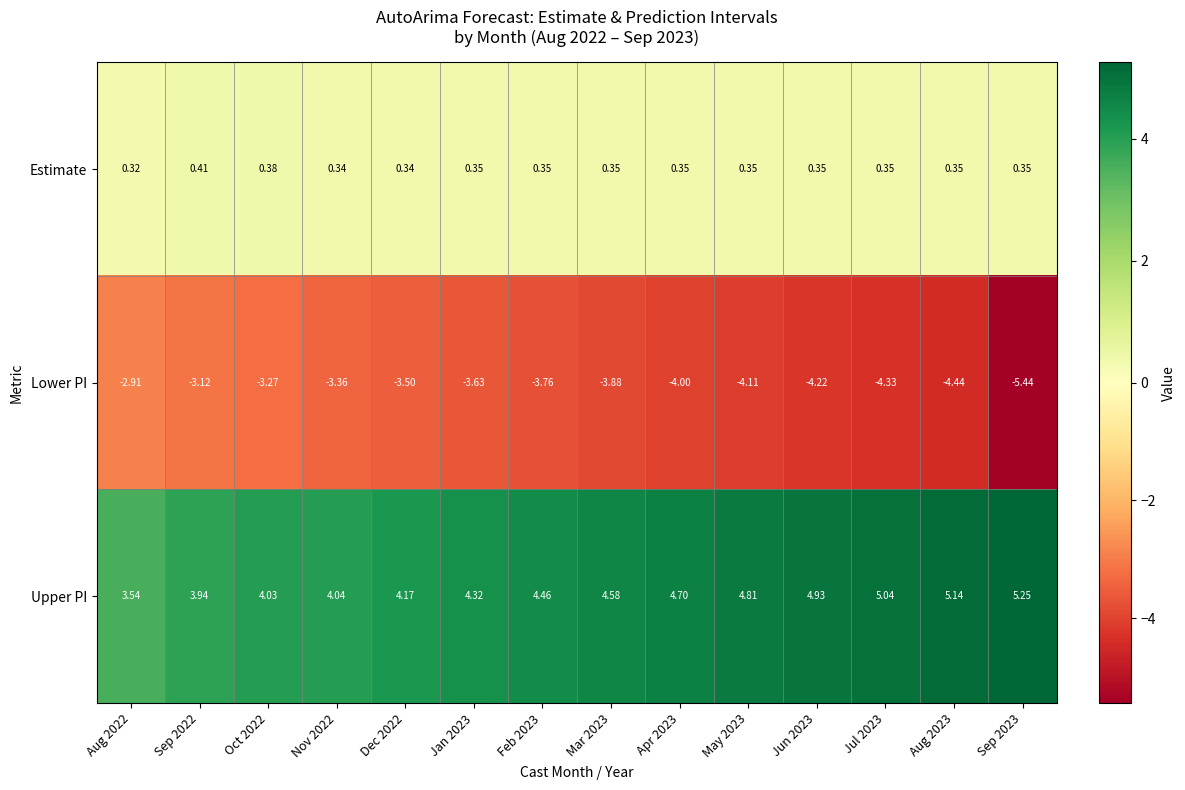

Which series has the largest total across all categories?

Upper PI